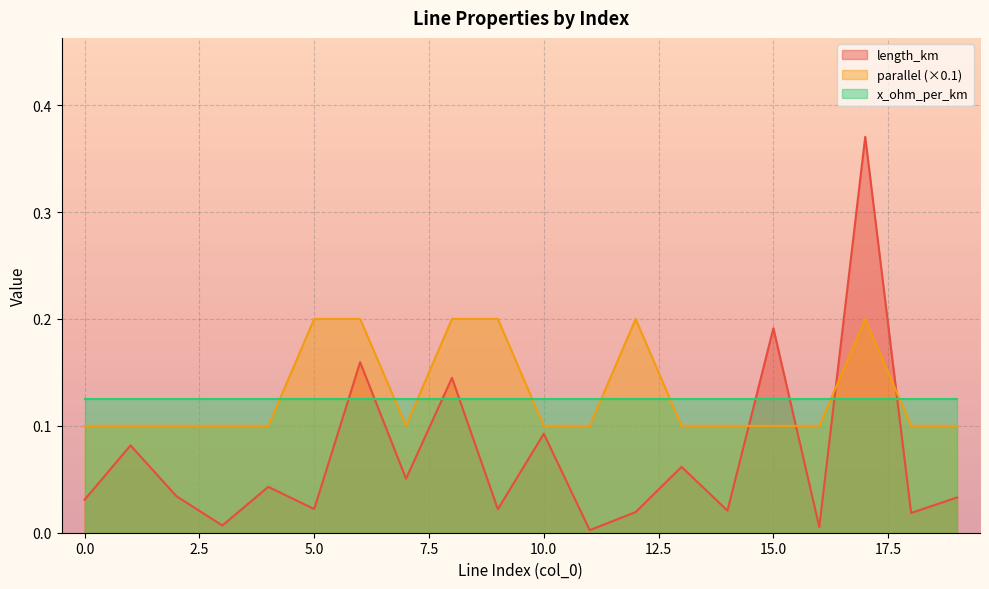

Which series has the widest spread of values?

length_km